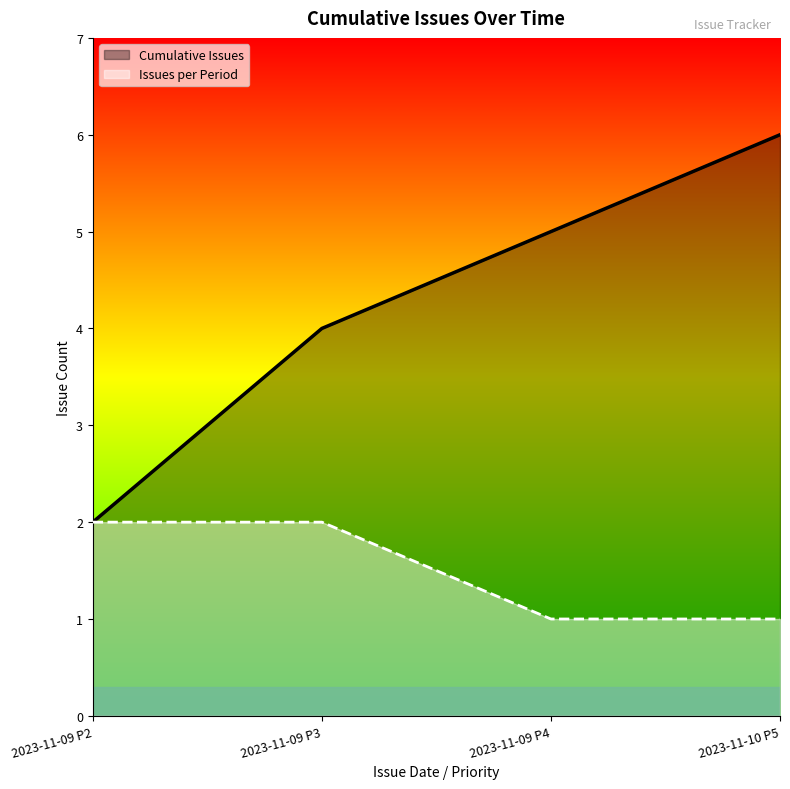

True or false: Cumulative Issues and Issues per Period cross at least once.

False